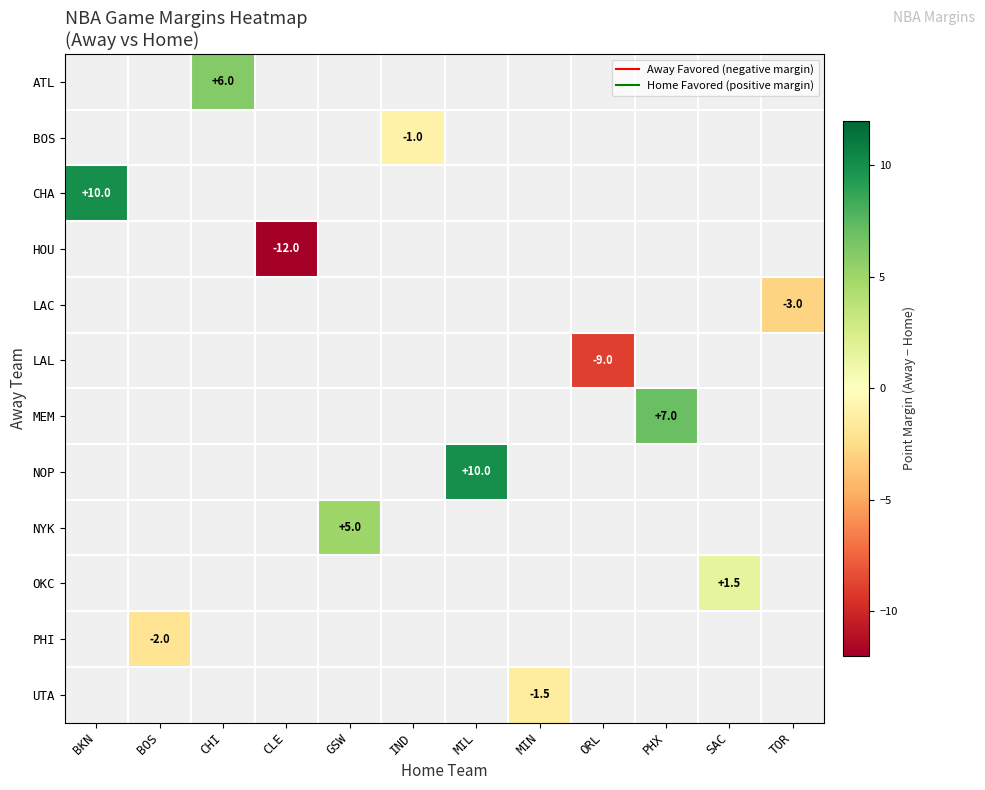

Is the value of PHI at MIN greater than the value of MEM at IND?

No